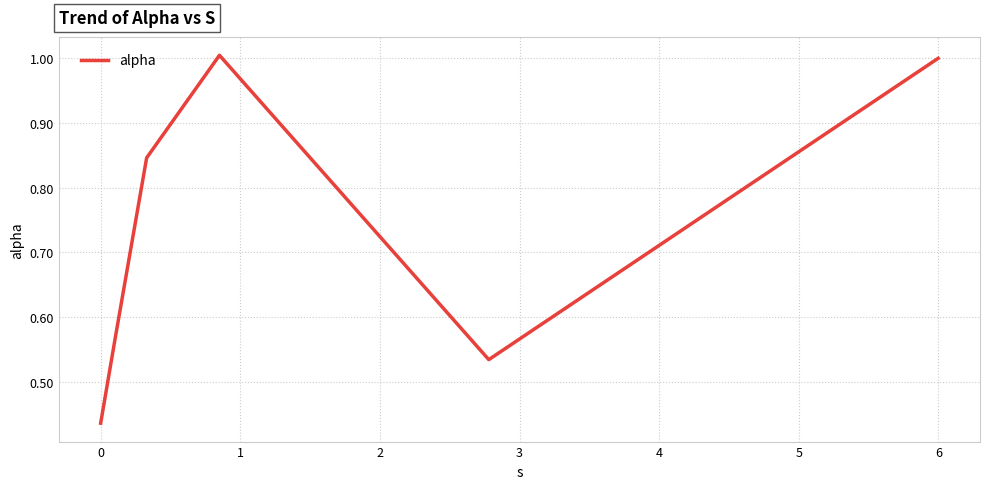

What is the greatest value displayed?

1.0